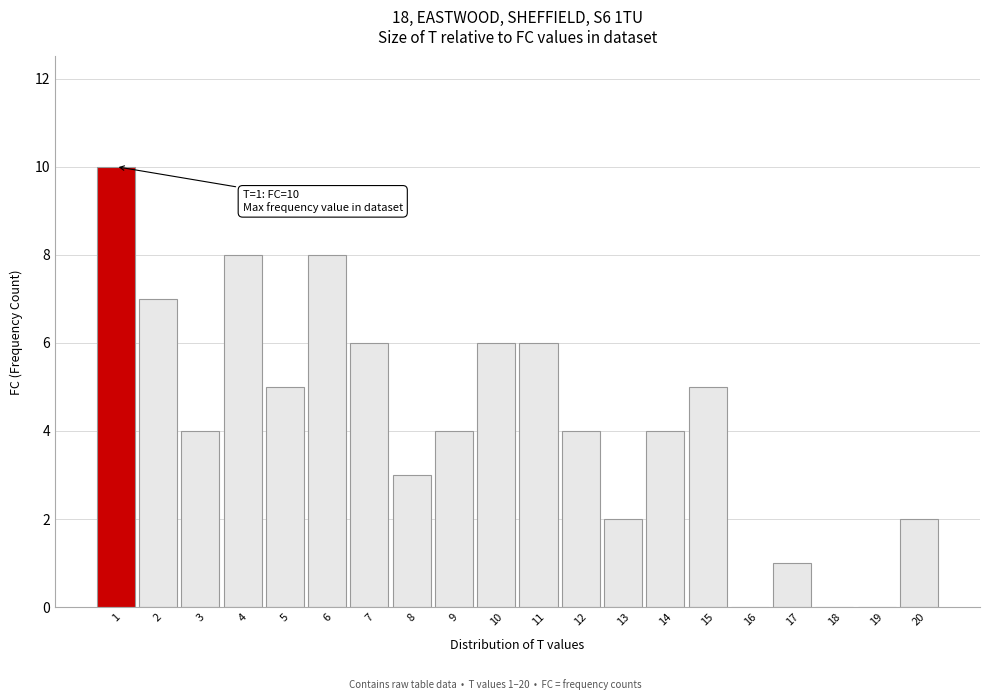

Reading right to left, transcribe all the data shown in this chart.

20=2	19=0	18=0	17=1	16=0	15=5	14=4	13=2	12=4	11=6	10=6	9=4	8=3	7=6	6=8	5=5	4=8	3=4	2=7	1=10